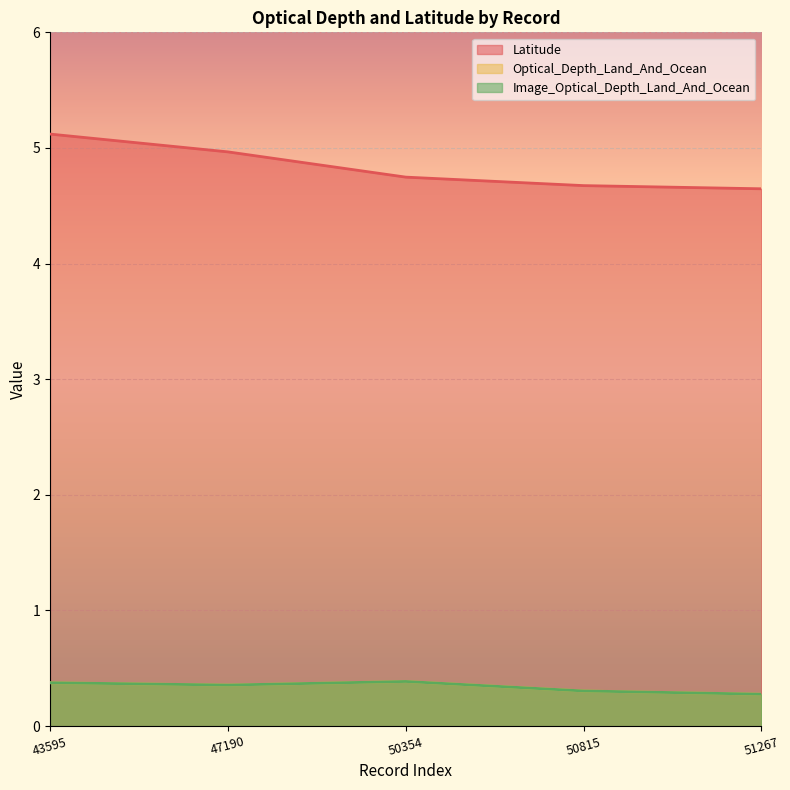

The value of Latitude at 50354 is 4.7. True or false?

True